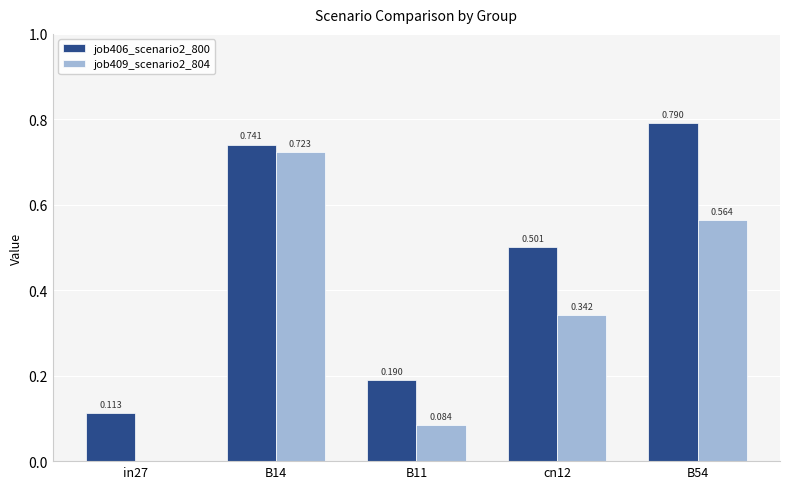

Is the value of job409_scenario2_804 at cn12 greater than the value of job406_scenario2_800 at B54?

No